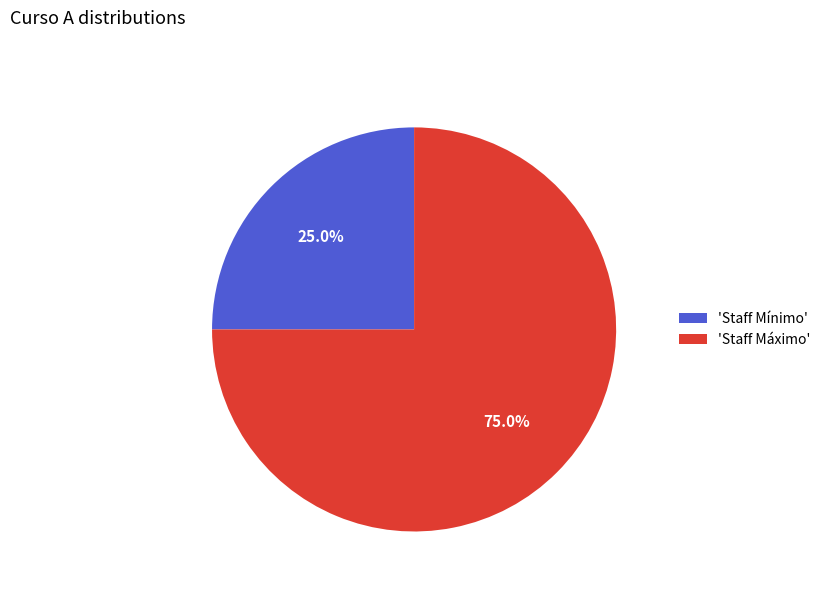

What percentage is NOT represented by 'Staff Mínimo'?

75.0%